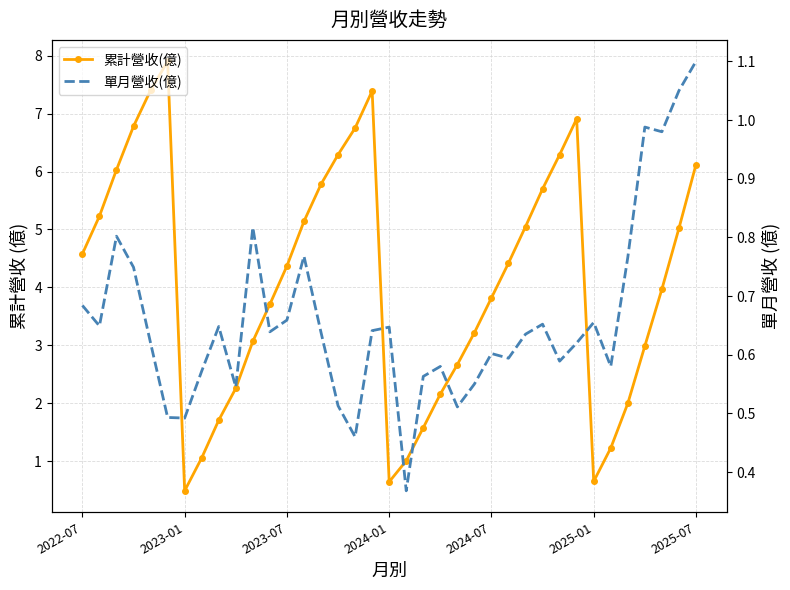

How many interior local peaks does the 累計營收(億) series have?

3